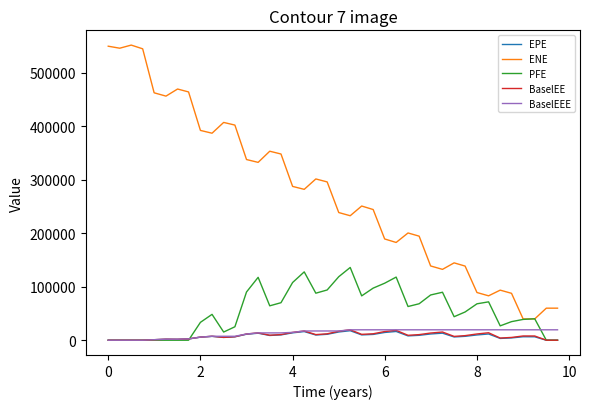

Which series has the widest spread of values?

ENE